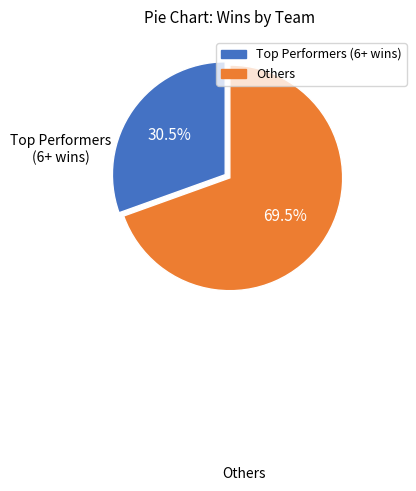

Is there a majority slice in this chart?

Yes